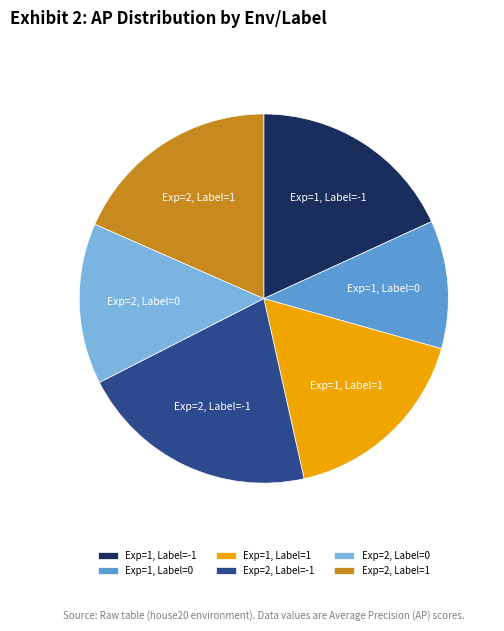

Combined, do Exp=2, Label=-1 and Exp=1, Label=1 account for over 50%?

No